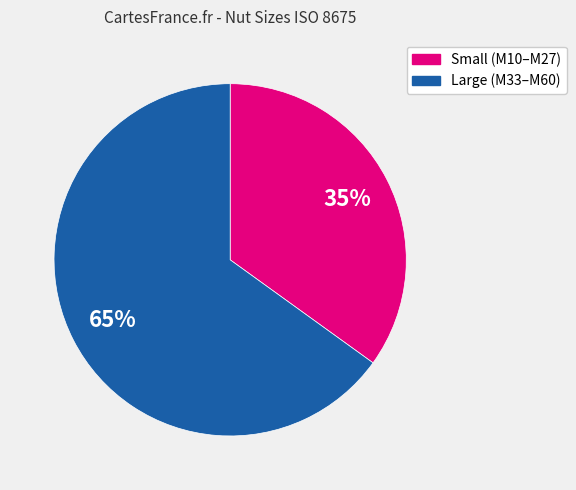

To the nearest percent, what is the average slice percentage?

50%